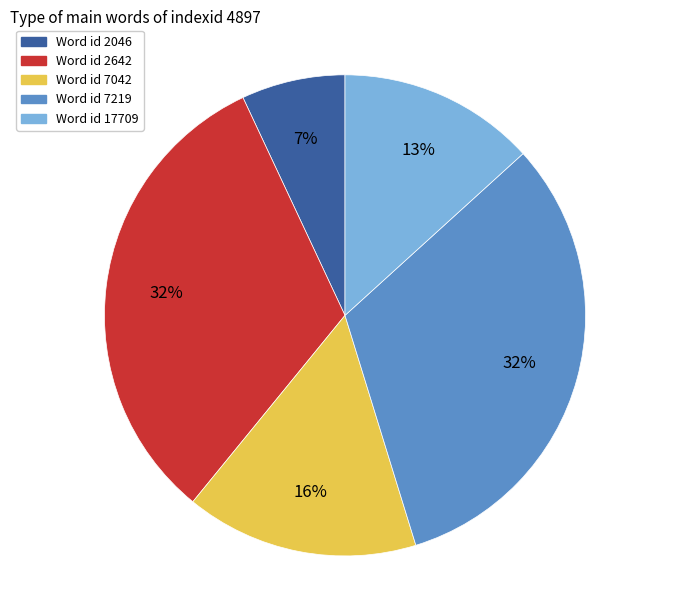

How many slices are in this pie chart?

5